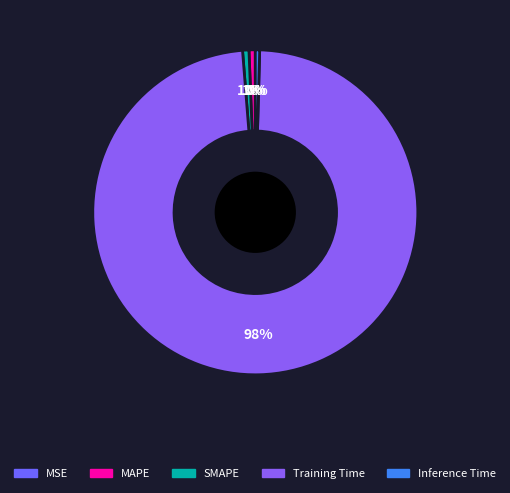

Does Inference Time represent more than half of the total?

No